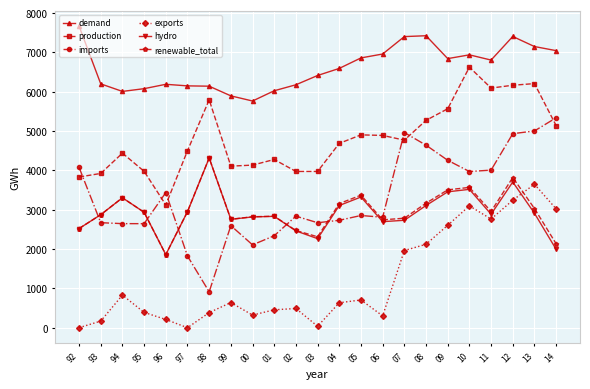

Where is the first local minimum for production?

96